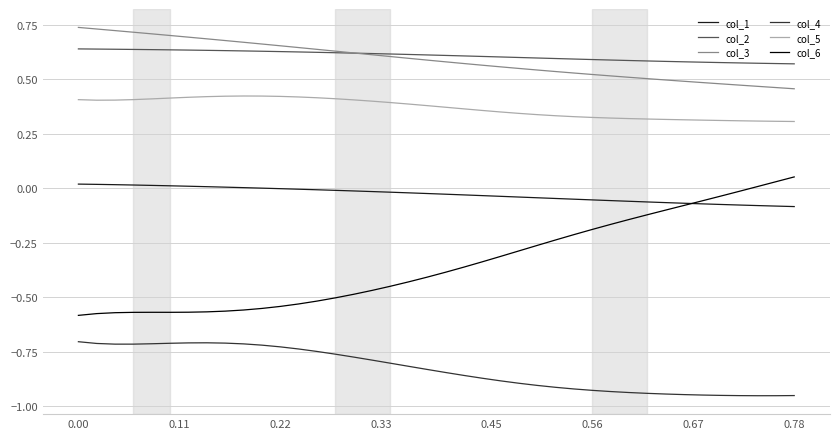

Which series has the largest range (max minus min)?

col_6